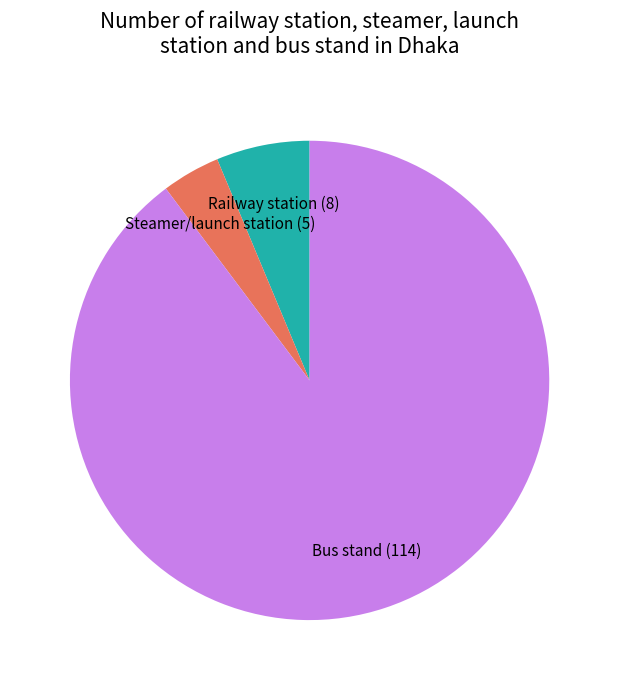

Rank the categories by value from lowest to highest.

Steamer/launch station, Railway station, Bus stand